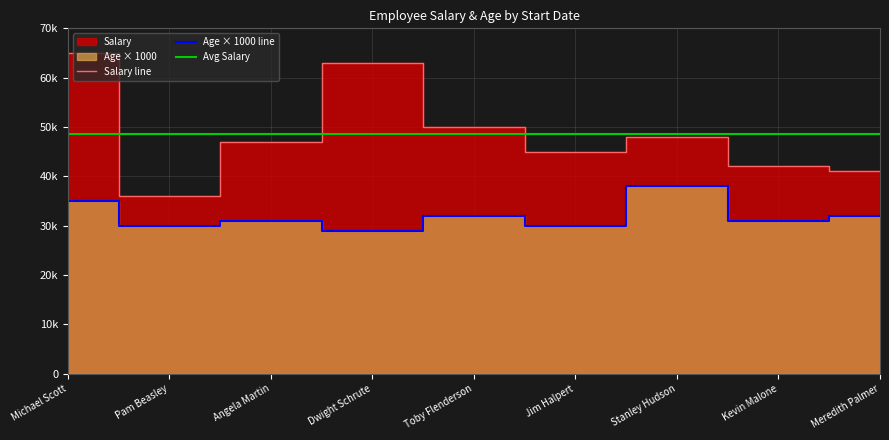

Is it true that Salary equals 59336 at 1999-10-03?

False